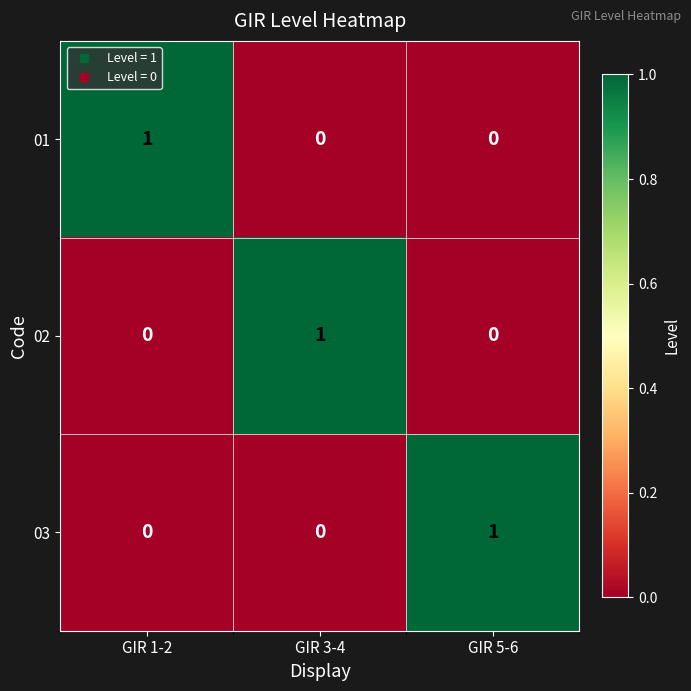

True or false: 03 has a value of 0 at GIR 5-6.

False